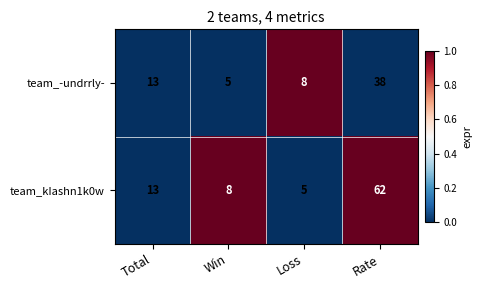

What is the greatest value displayed?

62